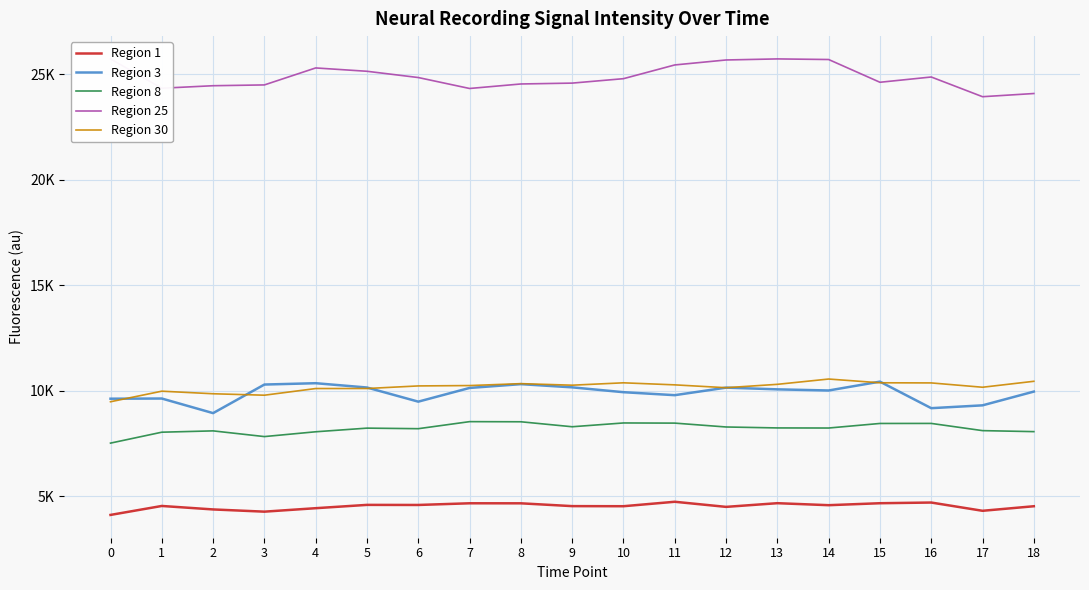

Does the chart have visible grid lines?

Yes